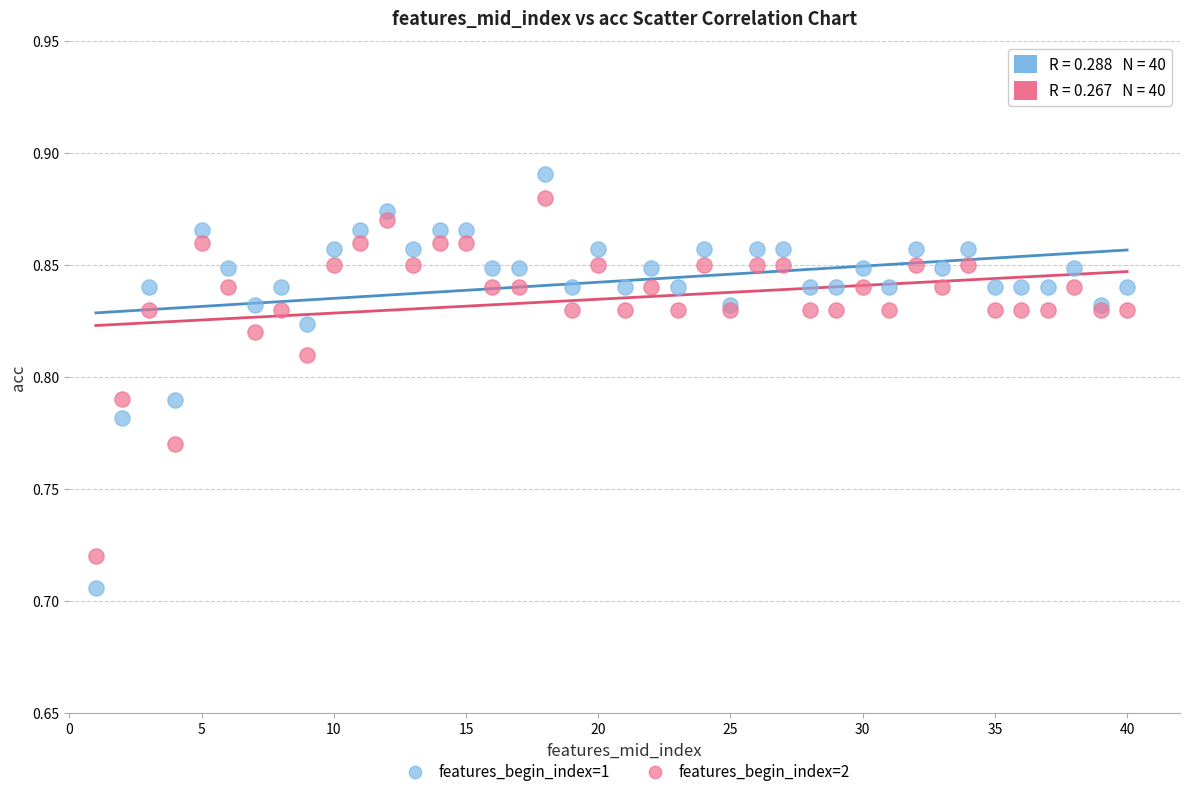

What is the X range (max minus min) for the scatter plot?

39.0